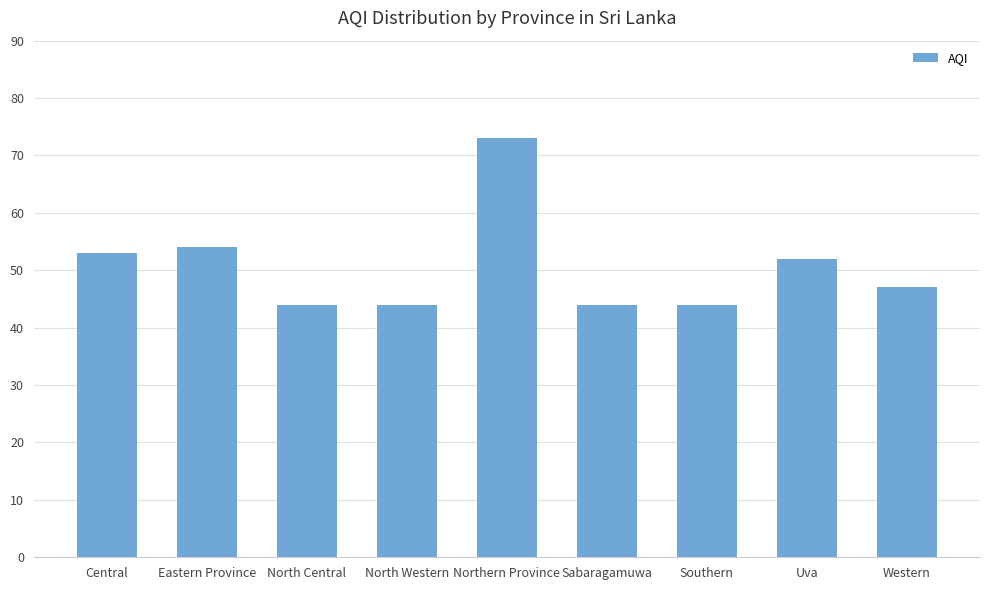

Reading right to left, what are all the values shown in this chart?

Western=47	Uva=52	Southern=44	Sabaragamuwa=44	Northern Province=73	North Western=44	North Central=44	Eastern Province=54	Central=53